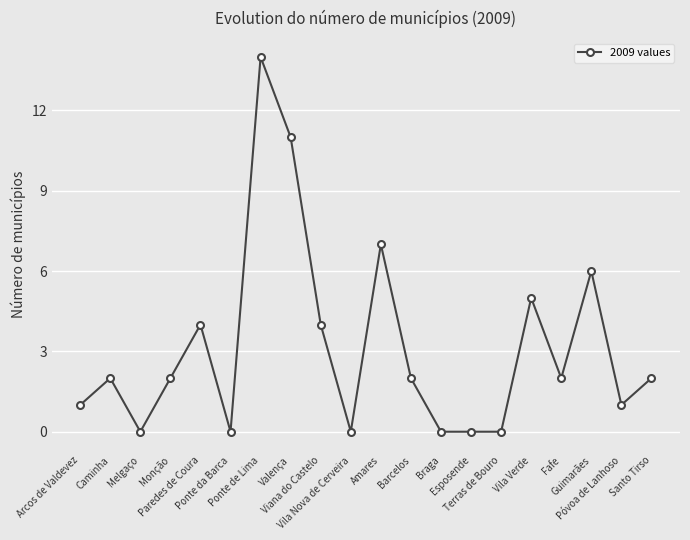

What is the difference between the second highest and minimum values?

11